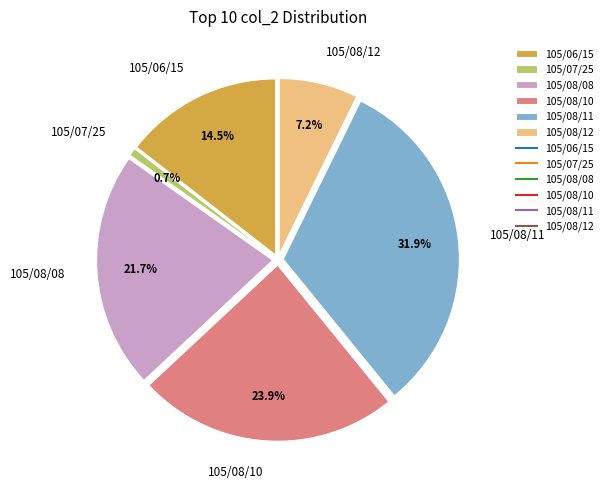

Count the number of slices in the pie.

6